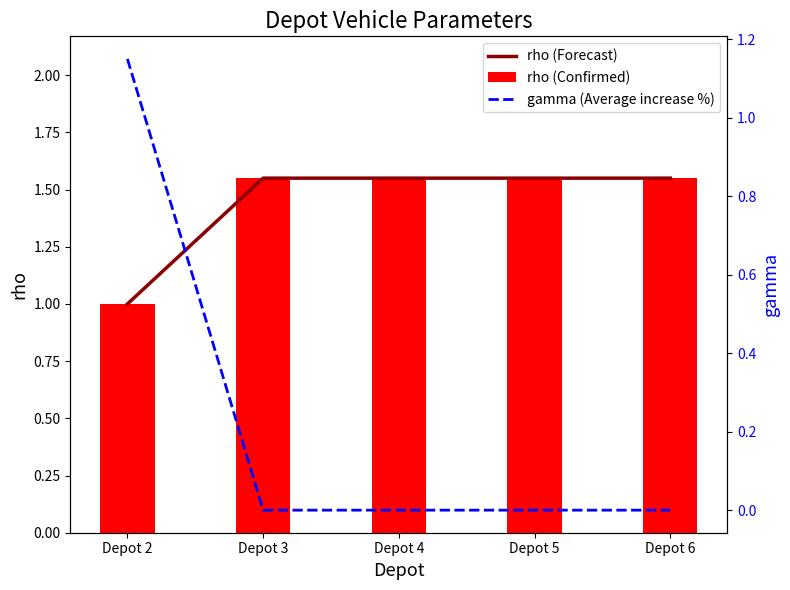

Is it true that rho (Confirmed) equals 2.7 at Depot 4?

False